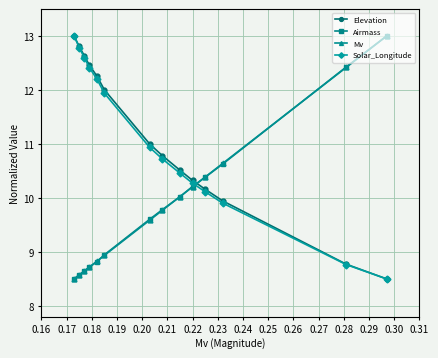

True or false: Solar_Longitude has more than 1 interior local peaks.

False